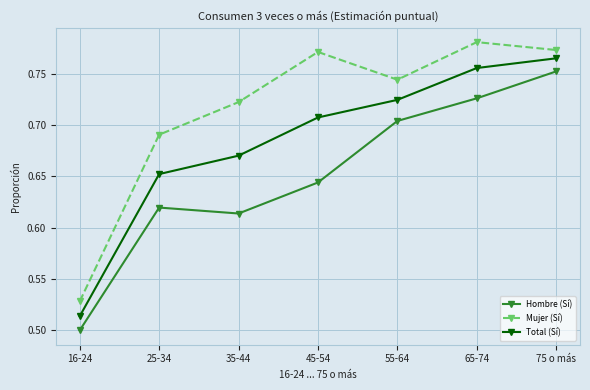

Between 35-44 and 45-54, which series saw the biggest shift?

Mujer (Sí)